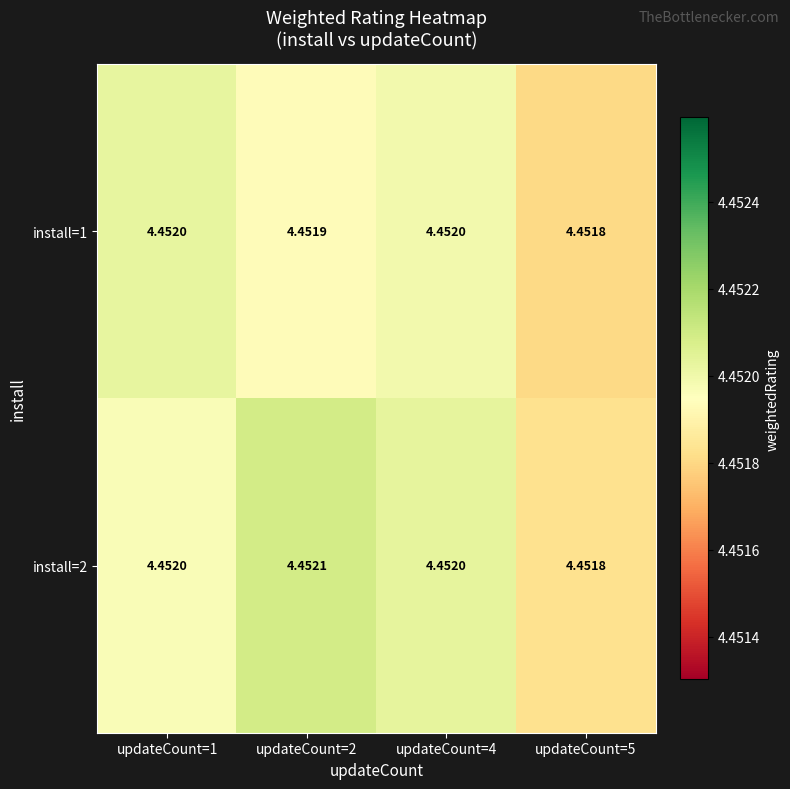

Is the value of install=2 at updateCount=4 greater than the value of install=1 at updateCount=2?

Yes